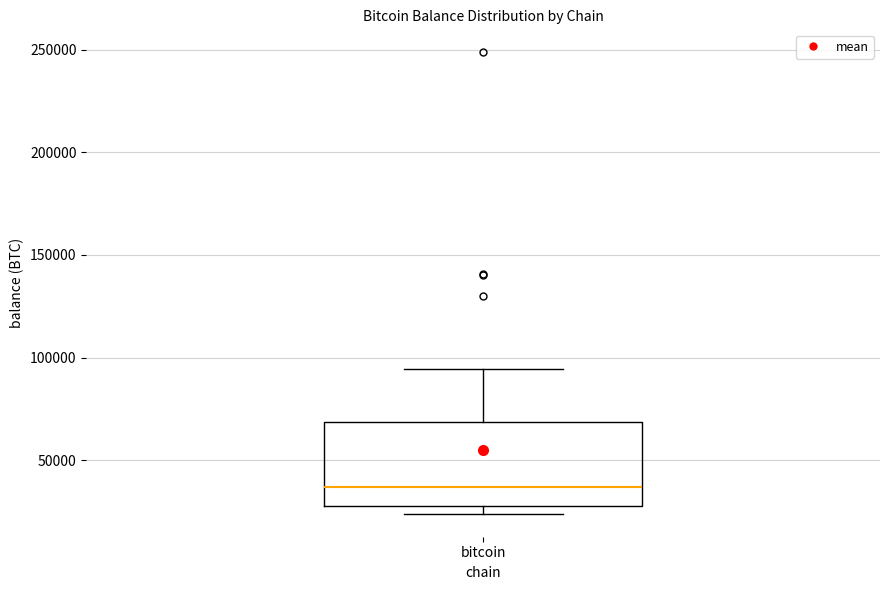

Where is the upper edge of the box for bitcoin on the y-axis? The values are not printed on the chart, so give them approximately, as read against the axis.

70000